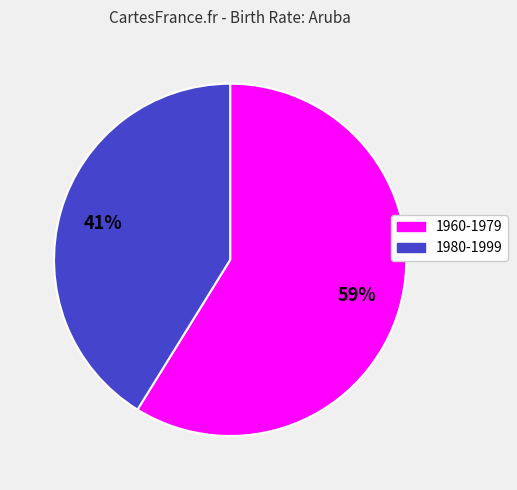

Does any single category account for the majority?

Yes